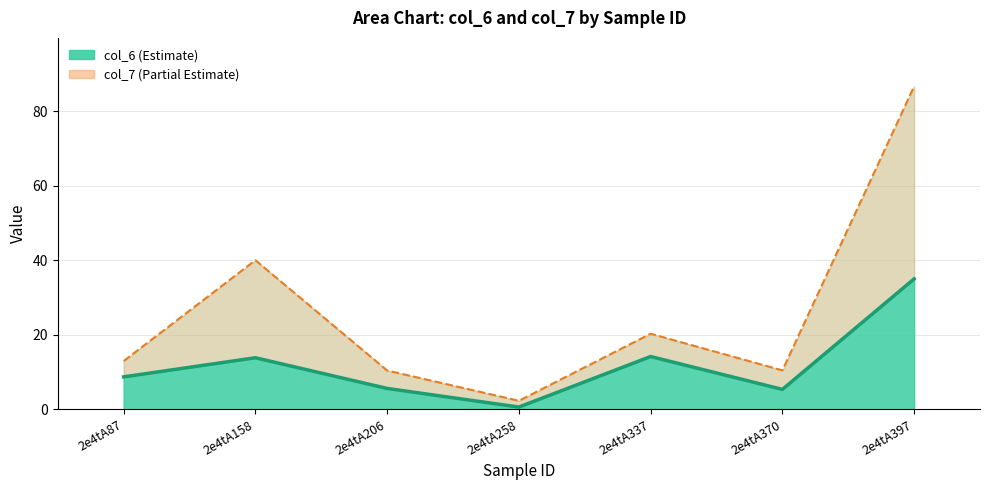

In col_6 + col_7, how many points are lower than both neighbors (excluding endpoints)?

2